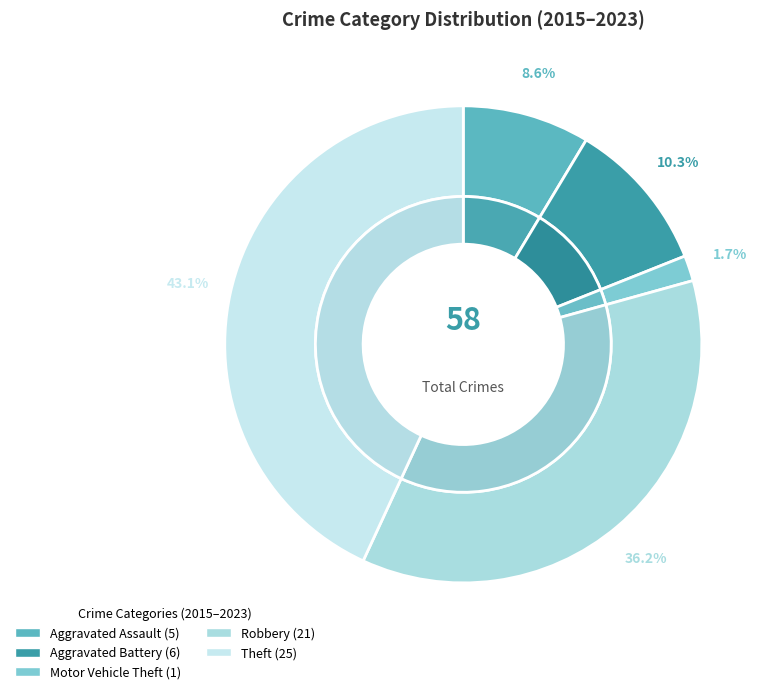

To the nearest percent, what is the difference between the Aggravated Assault and Theft slice percentages?

34%